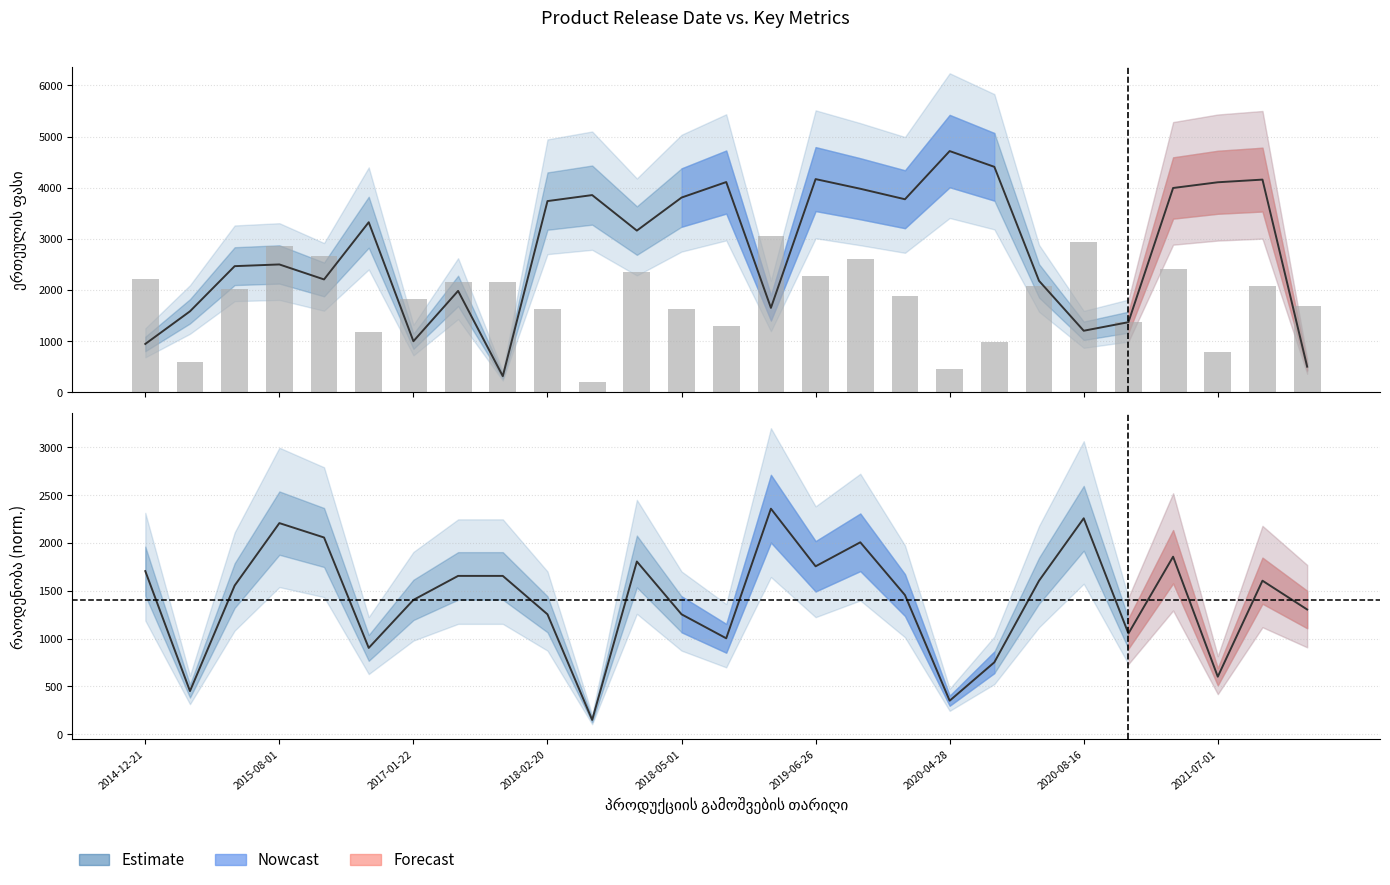

Reading right to left, extract all data points from this chart.

ერთეულის ფასი: 2021-09-29=502.1	2021-08-16=4159.5	2021-07-01=4107.5	2020-11-25=3995.6	2020-10-15=1371.8	2020-08-16=1204.5	2020-08-04=2180.2	2020-06-28=4409.4	2020-04-28=4717.2	2020-03-25=3775.5	2019-11-08=3980.7	2019-06-26=4169.4	2019-05-11=1651.7	2019-04-25=4111.7	2018-05-01=3808.5	2018-03-29=3162.5	2018-02-21=3856.9	2018-02-20=3739.6	2017-07-11=317.1	2017-02-20=1983.7	2017-01-22=999.5	2016-07-18=3325.9	2015-10-28=2207.9	2015-08-01=2500.8	2015-07-17=2467.5	2015-02-04=1584.5	2014-12-21=946.4
რაოდენობა: 2021-09-29=1696.2	2021-08-16=2087.6	2021-07-01=782.9	2020-11-25=2413.8	2020-10-15=1370.0	2020-08-16=2935.7	2020-08-04=2087.6	2020-06-28=978.6	2020-04-28=456.7	2020-03-25=1891.9	2019-11-08=2609.5	2019-06-26=2283.3	2019-05-11=3066.2	2019-04-25=1304.8	2018-05-01=1631.0	2018-03-29=2348.6	2018-02-21=195.7	2018-02-20=1631.0	2017-07-11=2152.9	2017-02-20=2152.9	2017-01-22=1826.7	2016-07-18=1174.3	2015-10-28=2674.8	2015-08-01=2870.5	2015-07-17=2022.4	2015-02-04=587.1	2014-12-21=2218.1